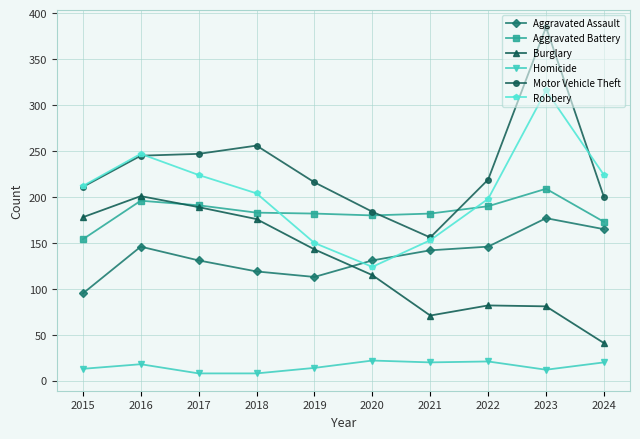

Which series has the widest spread of values?

Motor Vehicle Theft